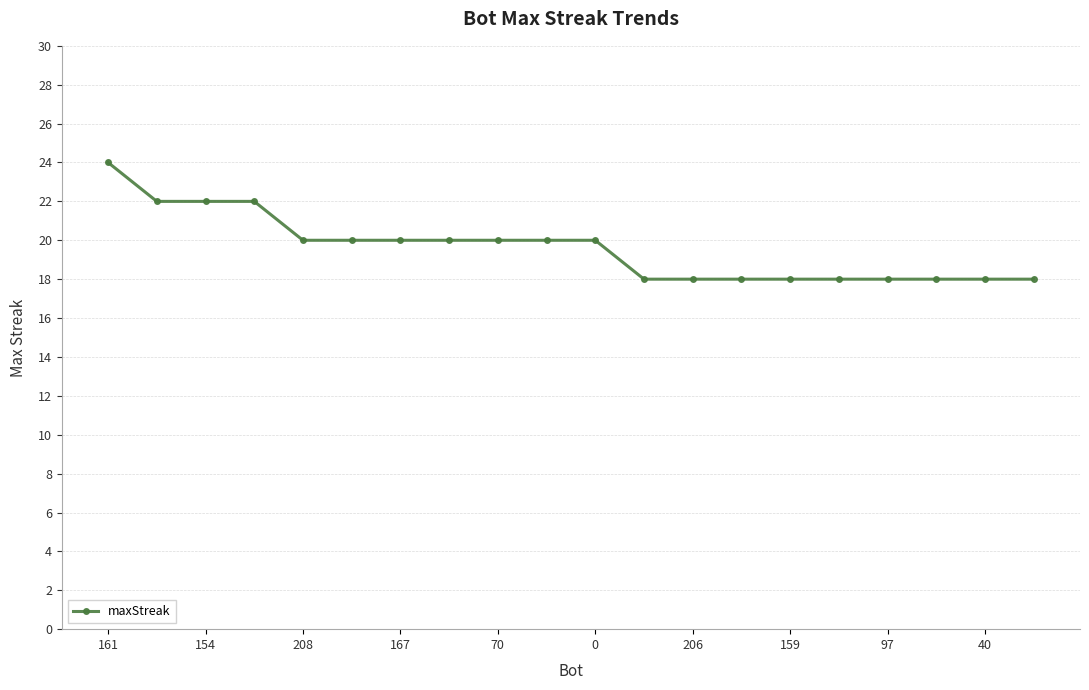

What is the value of the 19th point from the left?

18